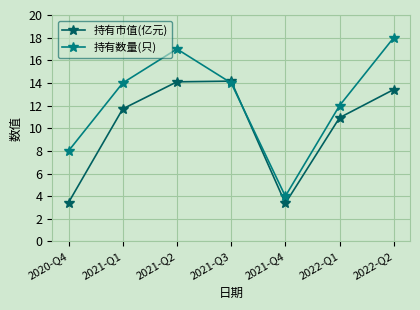

How many times do 持有市值(亿元) and 持有数量(只) cross each other?

2